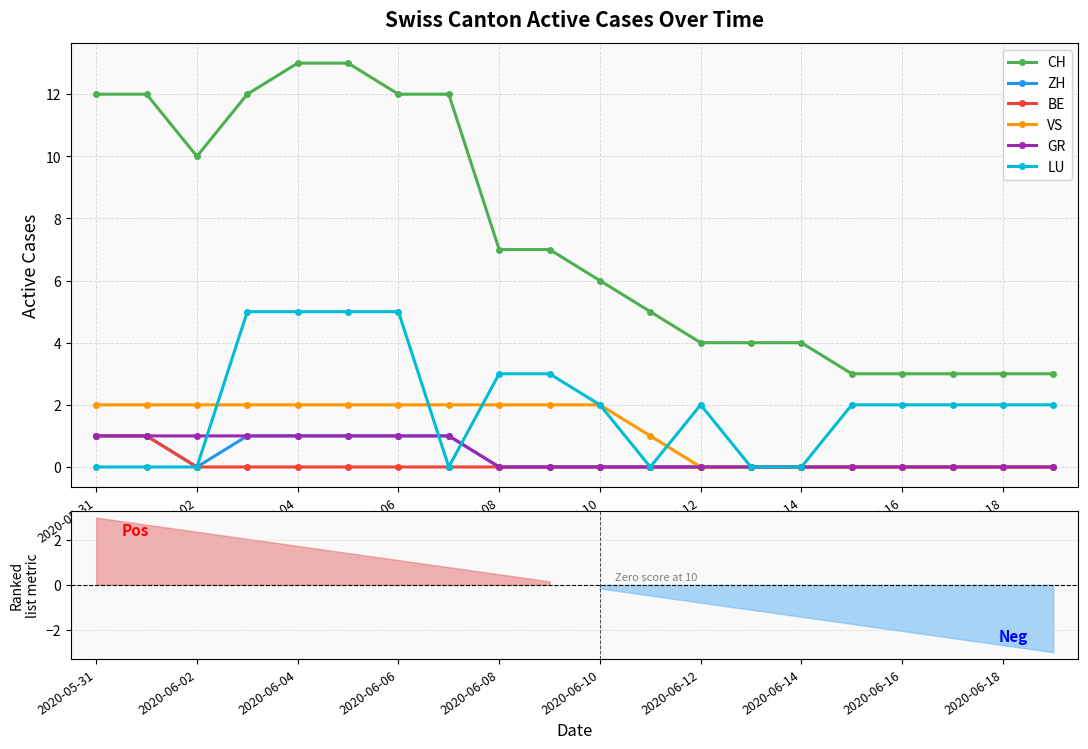

The VS series shows -1 at 2020-06-18. True or false?

False